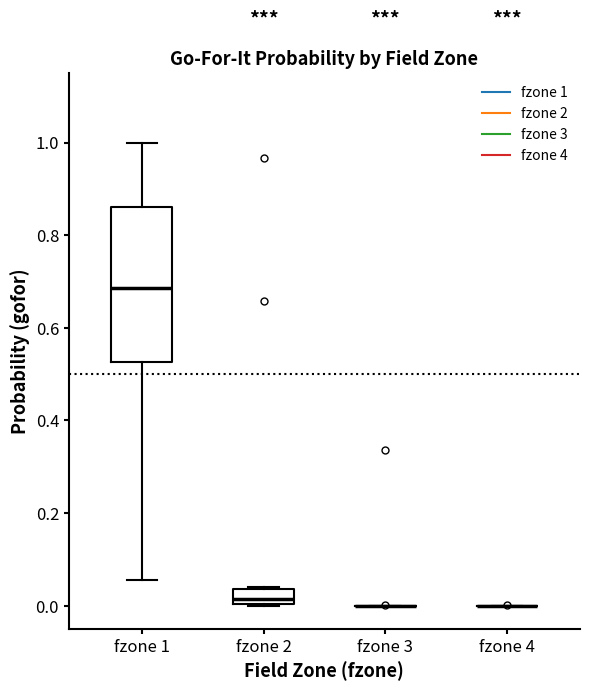

Comparing the boxes themselves (not the whiskers), which one is the tallest?

fzone 1